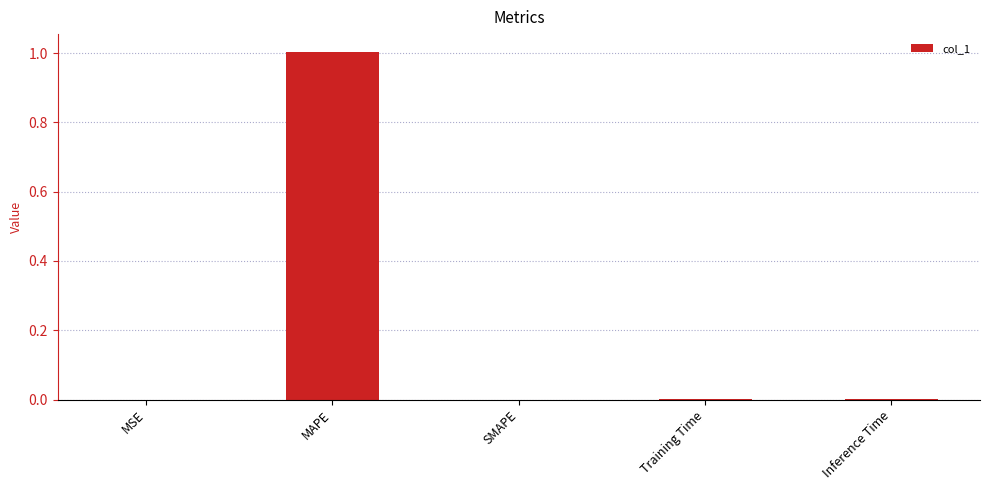

The chart shows a value of 0.0 at MSE. True or false?

True